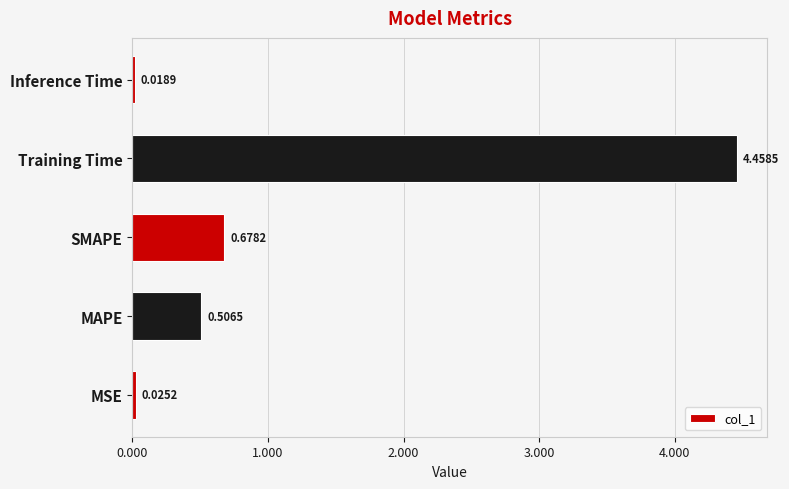

Which label corresponds to the smallest value in the chart?

Inference Time